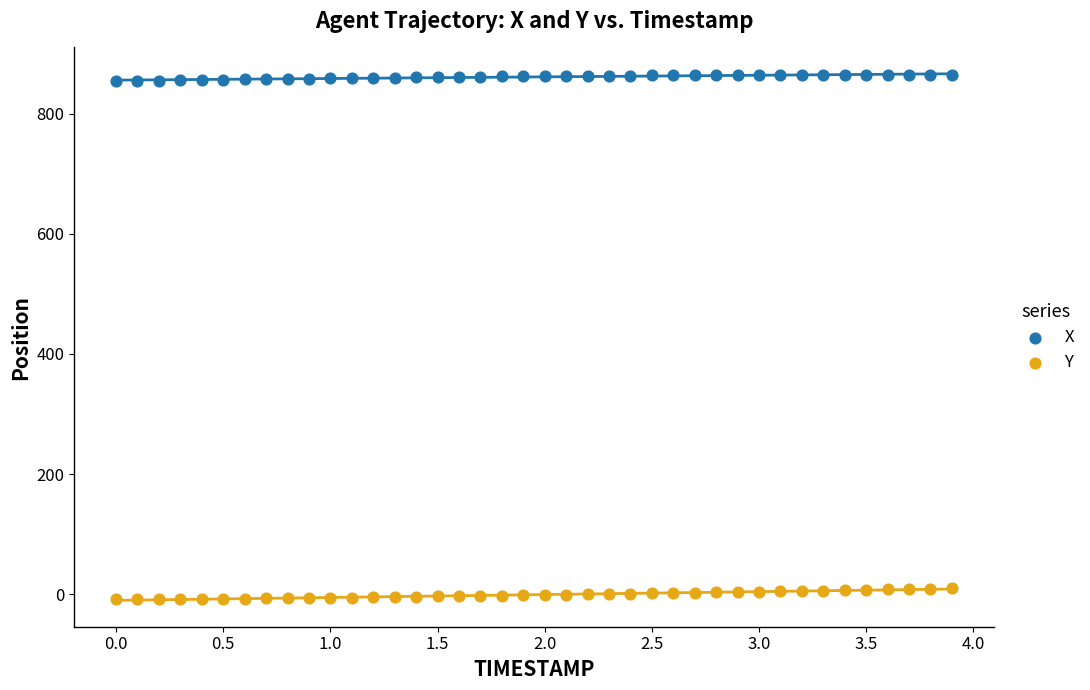

Which series reaches the maximum Y coordinate?

X